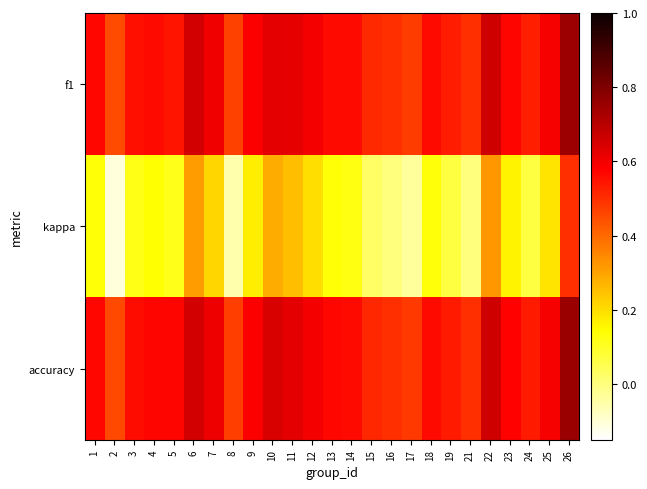

Reading left to right, transcribe all the data shown in this chart.

f1: 1=0.6	2=0.5	3=0.6	4=0.6	5=0.5	6=0.7	7=0.6	8=0.5	9=0.6	10=0.6	11=0.6	12=0.6	13=0.6	14=0.6	15=0.5	16=0.5	17=0.5	18=0.6	19=0.5	21=0.5	22=0.7	23=0.6	24=0.5	25=0.6	26=0.7
kappa: 1=0.1	2=-0.1	3=0.1	4=0.1	5=0.1	6=0.3	7=0.2	8=-0.1	9=0.2	10=0.3	11=0.2	12=0.2	13=0.1	14=0.1	15=0.0	16=0.0	17=-0.0	18=0.1	19=0.1	21=0.0	22=0.3	23=0.2	24=0.1	25=0.2	26=0.5
accuracy: 1=0.6	2=0.5	3=0.6	4=0.6	5=0.6	6=0.7	7=0.6	8=0.5	9=0.6	10=0.6	11=0.6	12=0.6	13=0.6	14=0.6	15=0.5	16=0.5	17=0.5	18=0.6	19=0.5	21=0.5	22=0.7	23=0.6	24=0.5	25=0.6	26=0.8